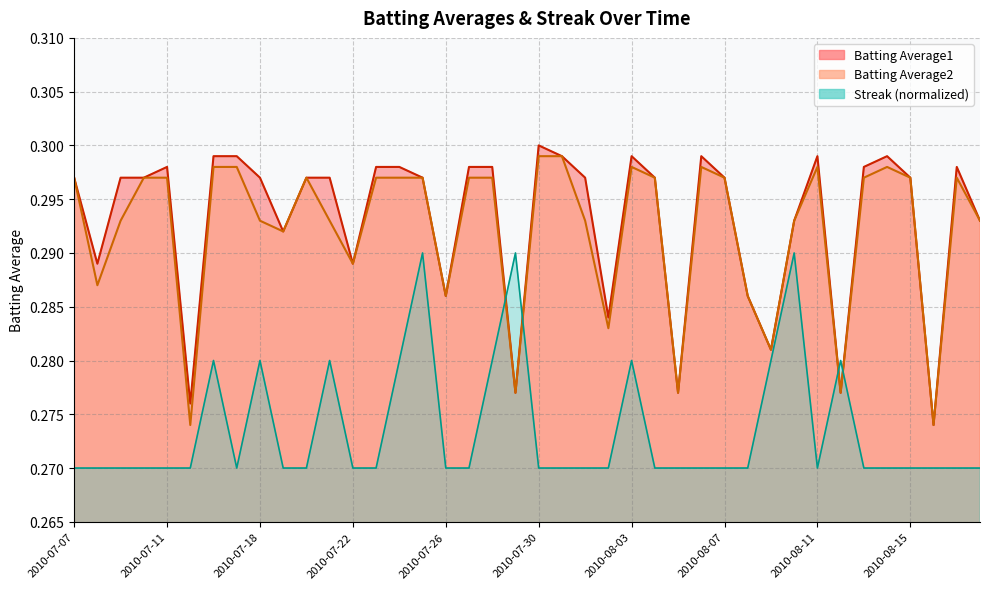

Which series has the largest total across all categories?

Batting Average1